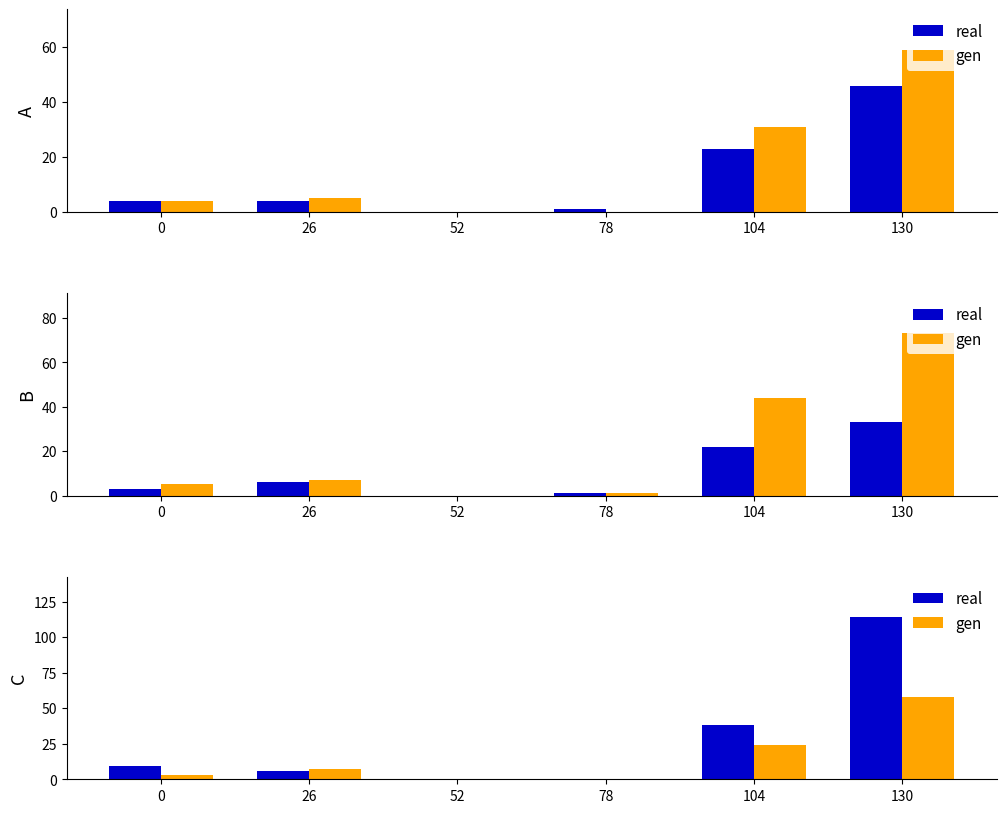

At how many categories does at least one series exceed 21?

2